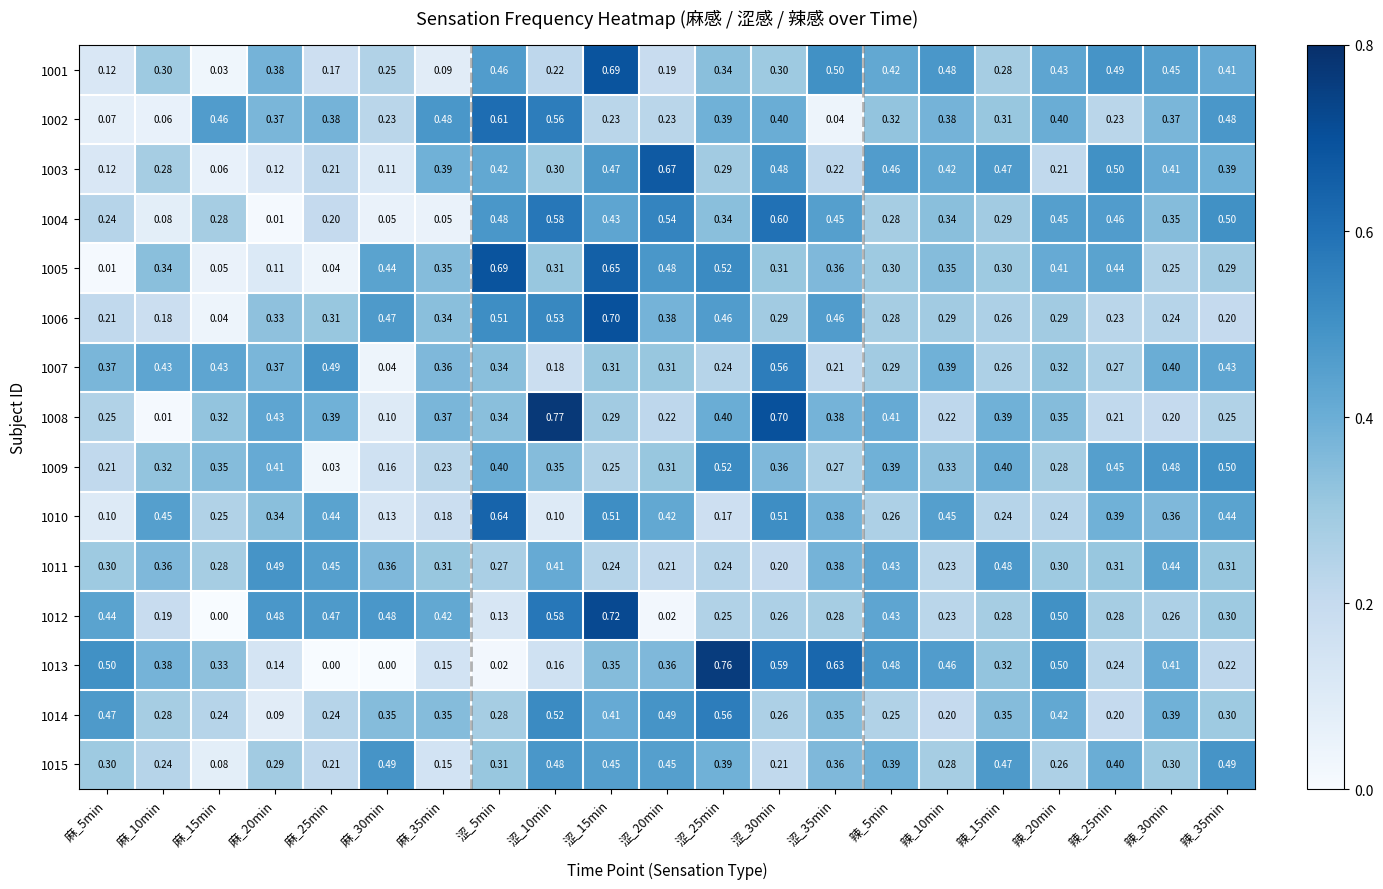

Is the value of 1005 at 麻_30min greater than the value of 1015 at 辣_30min?

Yes